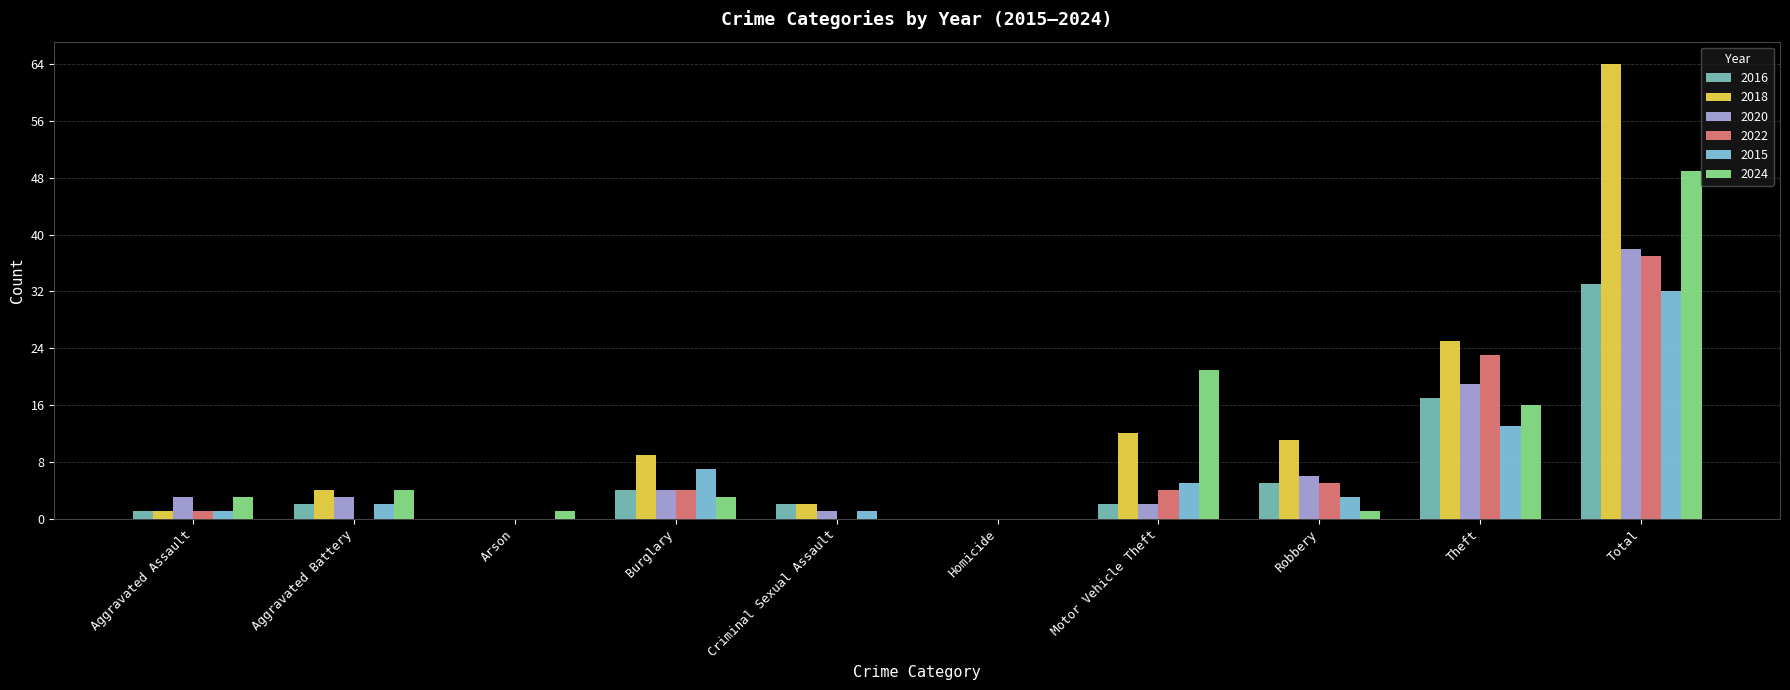

How many categories are shown in the chart?

10